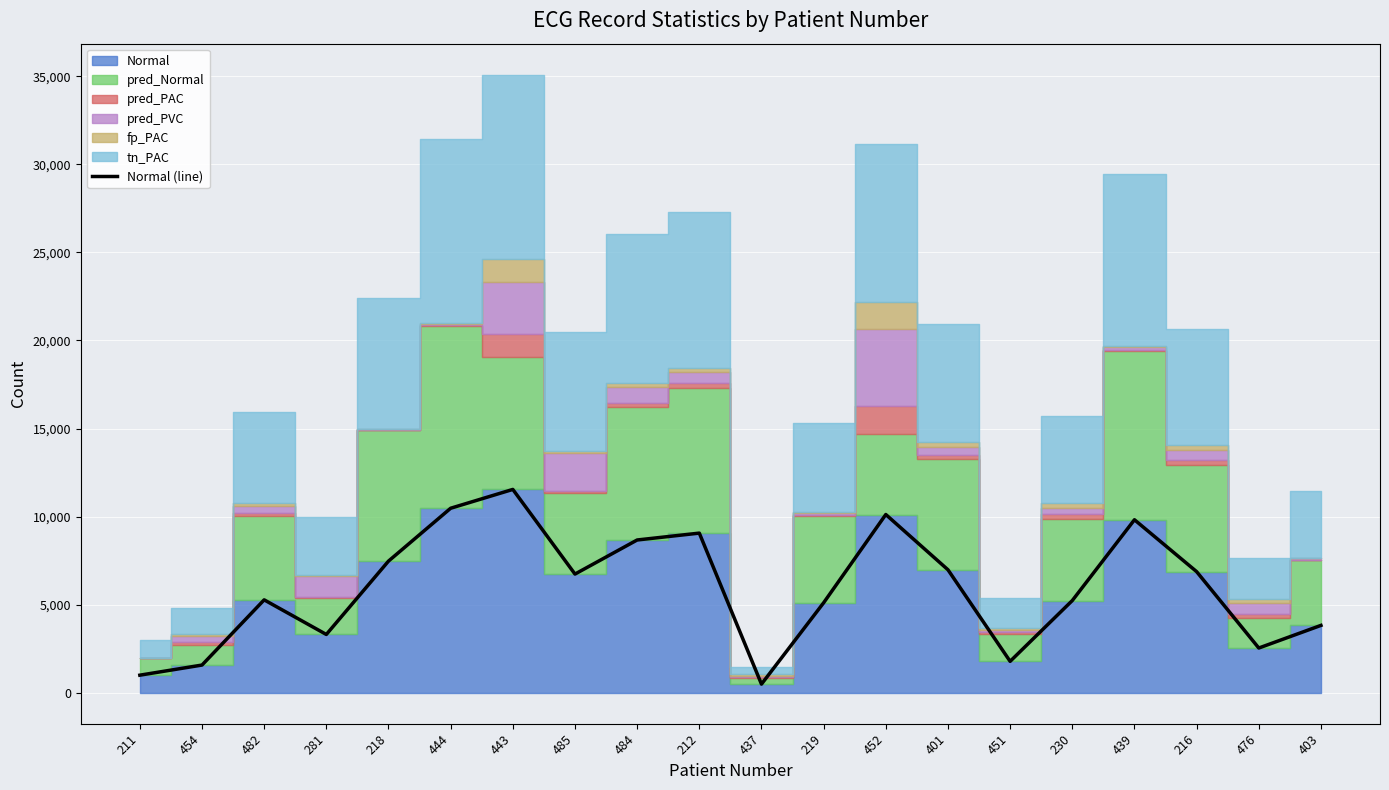

What is the smallest value displayed?

490